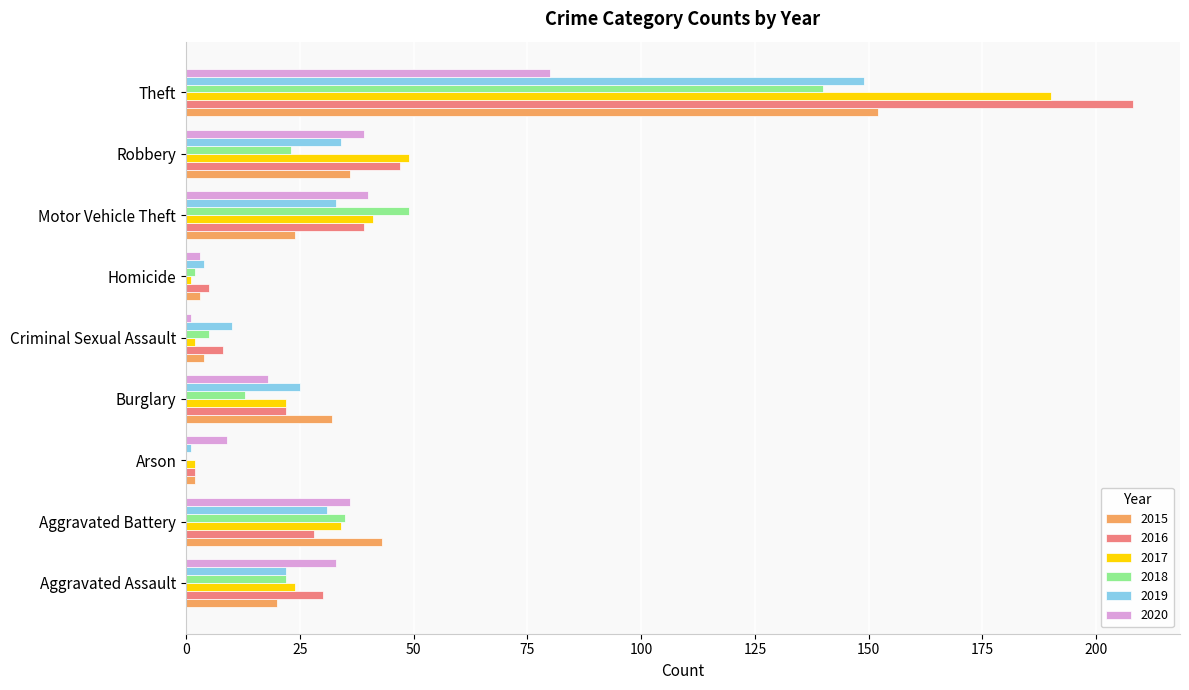

At which label is 2015 closest to 77?

Aggravated Battery